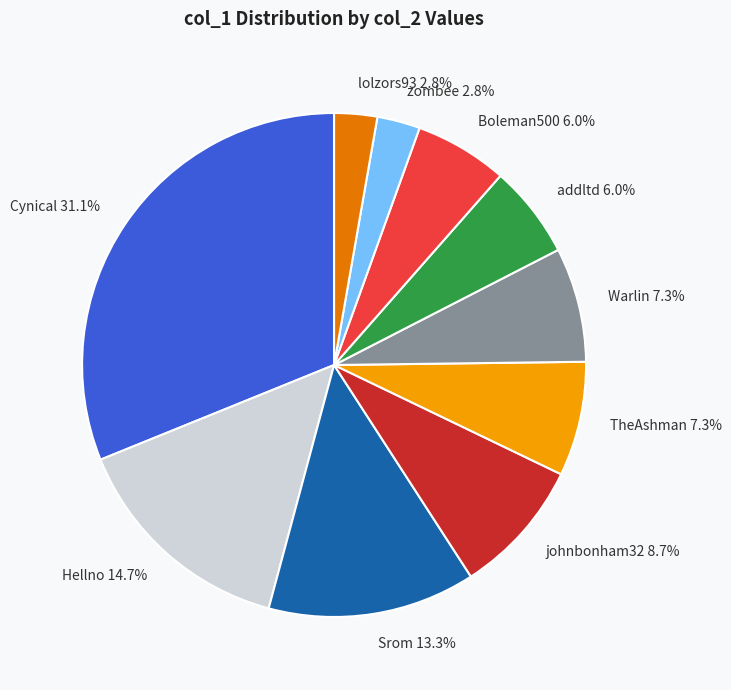

What is the largest slice in the pie chart?

Cynical